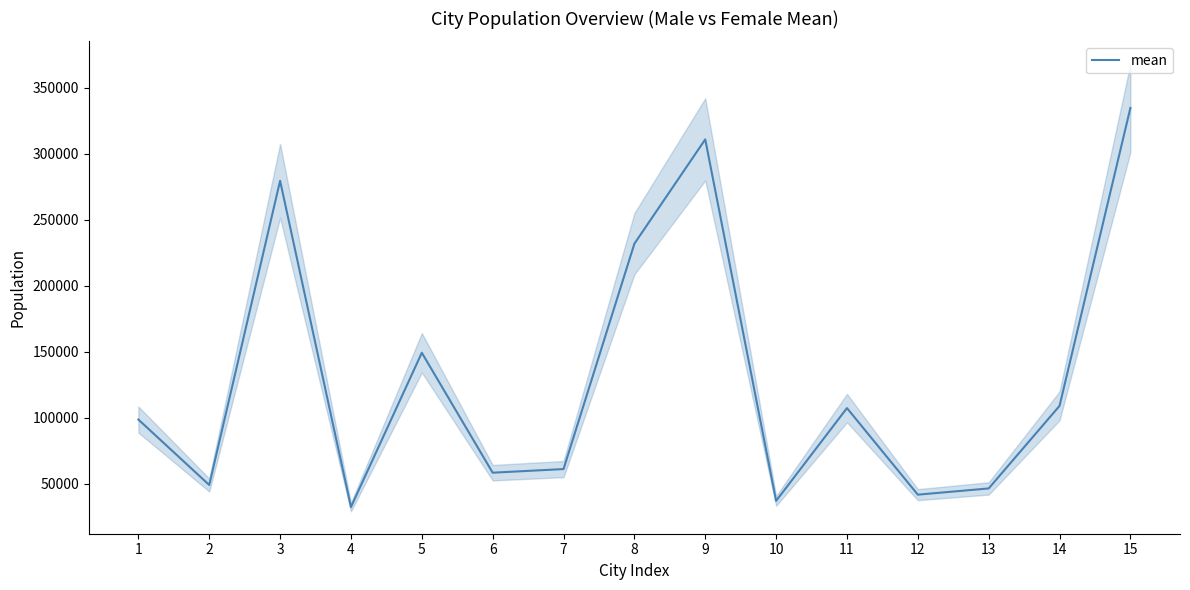

What is the sum of the values at 2 and 8?

281163.5